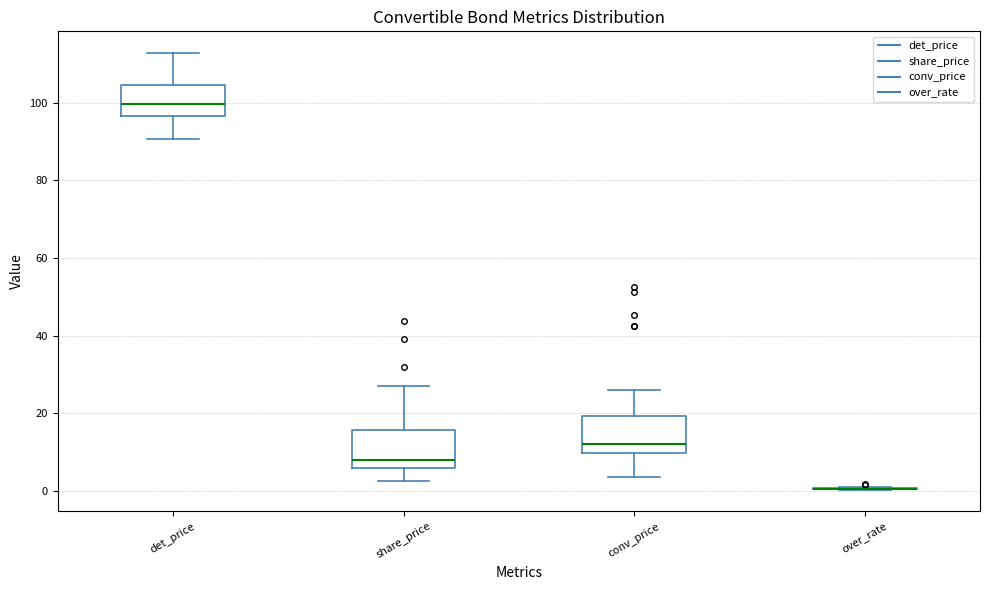

Reading left to right, transcribe this box plot: for each box, give where its median line is, the range the box spans, and where its two whiskers end, as read against the y-axis. The values are not printed on the chart, so give them approximately, as read against the axis.

det_price: median 100, box 96 to 104, whiskers 90 to 112
share_price: median 8, box 6 to 16, whiskers 2 to 26
conv_price: median 12, box 10 to 20, whiskers 4 to 26
over_rate: box collapsed to a line at 0, whiskers 0 to 2